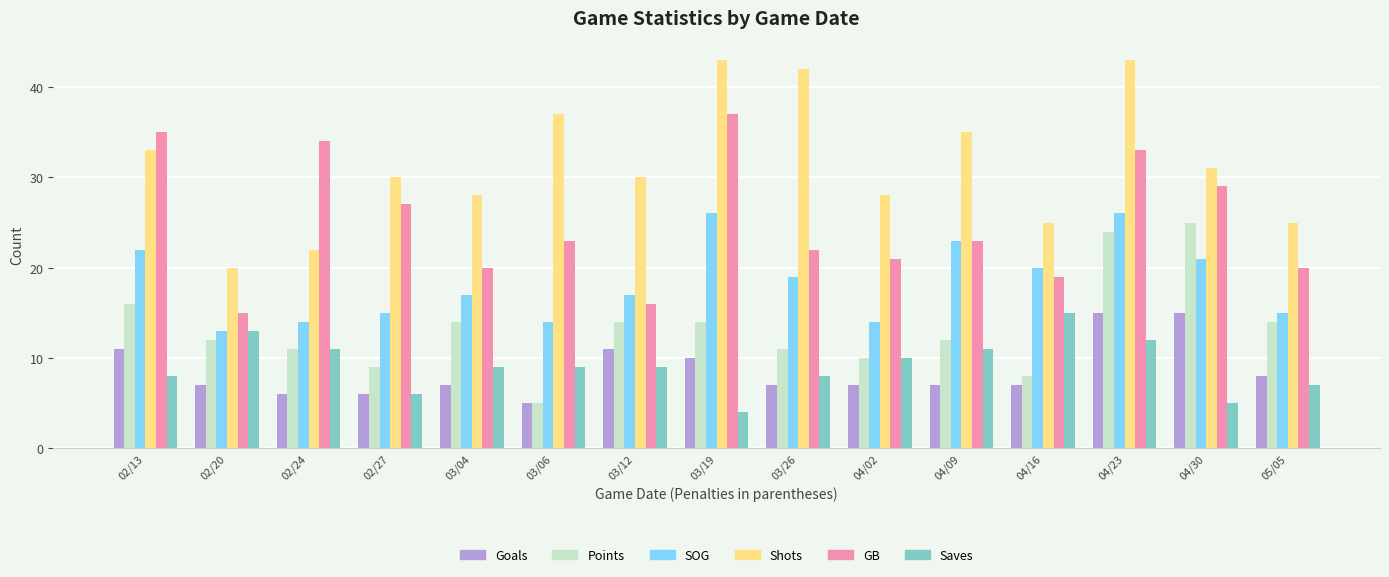

What is the difference between the highest and lowest values at 04/02?

21